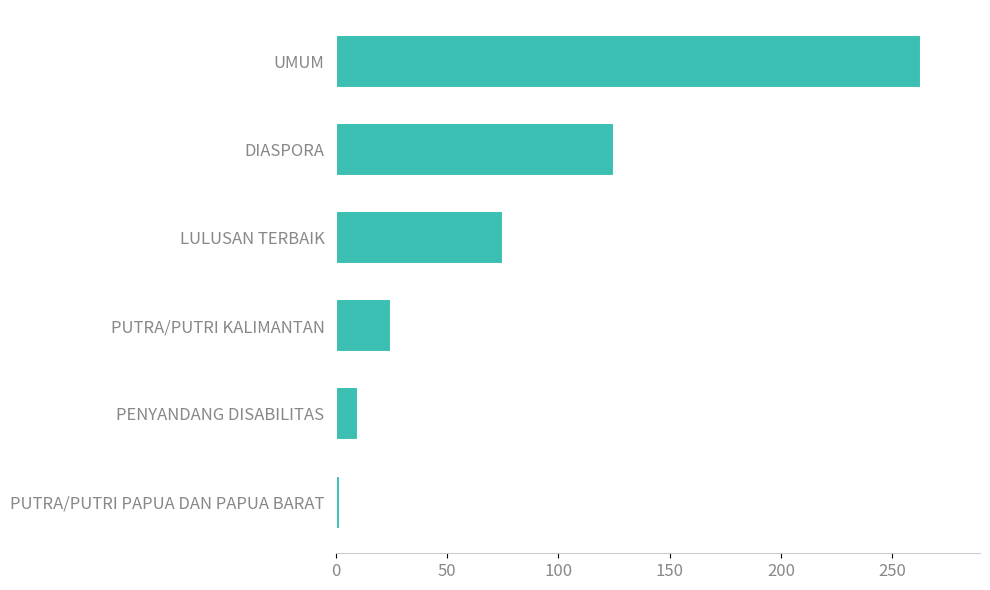

Rank the categories by value from highest to lowest.

UMUM, DIASPORA, LULUSAN TERBAIK, PUTRA/PUTRI KALIMANTAN, PENYANDANG DISABILITAS, PUTRA/PUTRI PAPUA DAN PAPUA BARAT